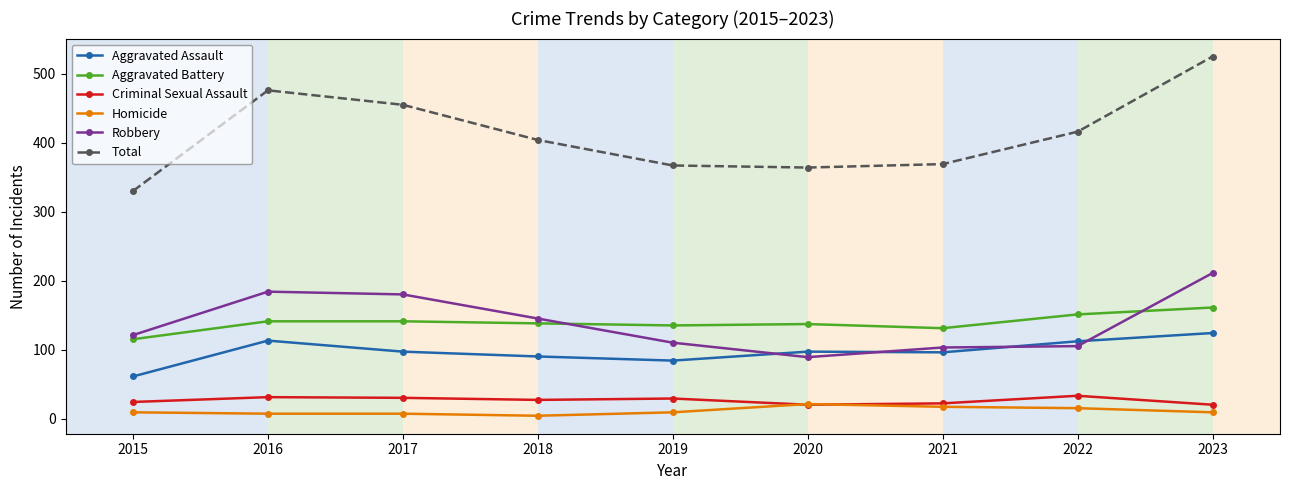

What is the average value of the Homicide series?

11